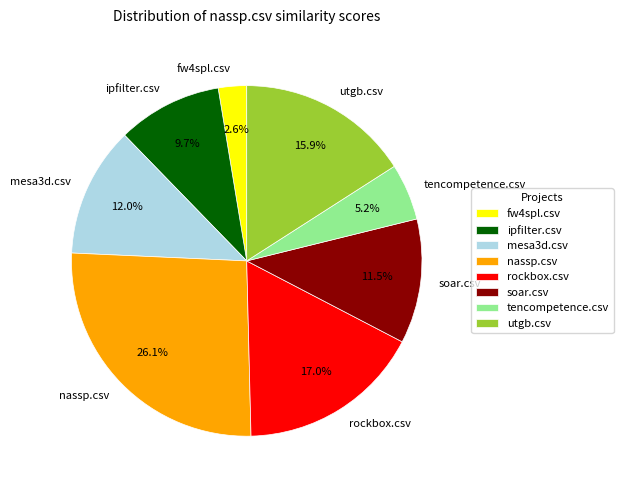

Is utgb.csv the majority of the pie?

No